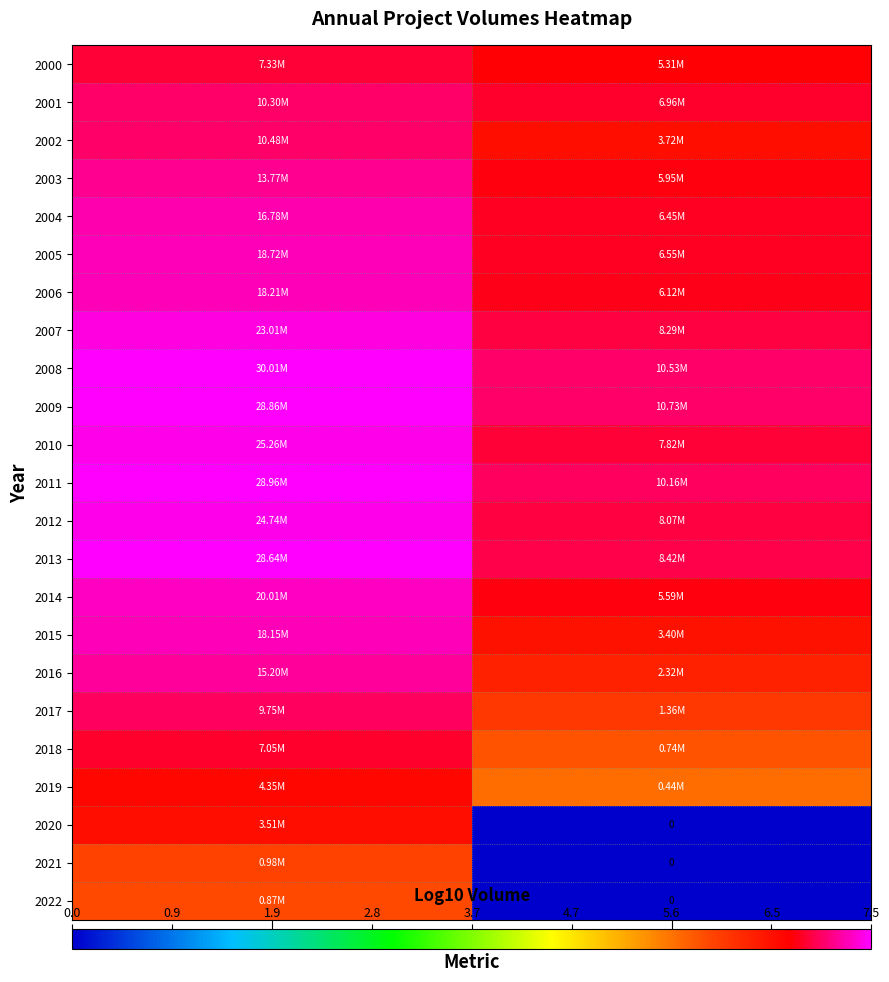

What is the difference between the highest and lowest values at Total Offered Volume?

1.5